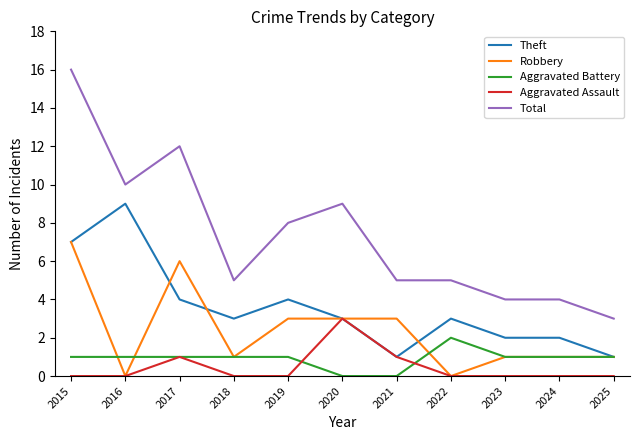

The Theft series shows 2 at 2018. True or false?

False